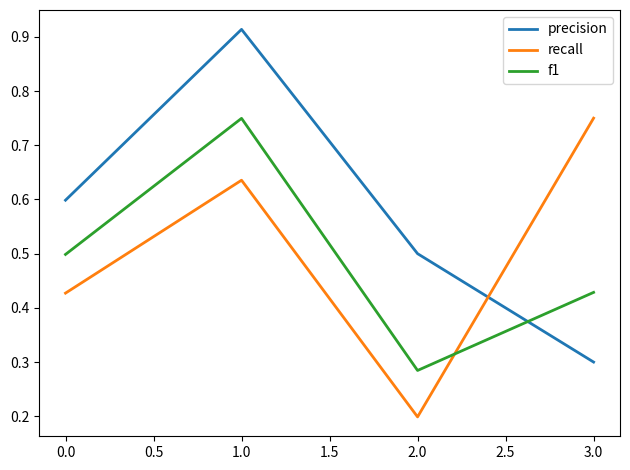

Which series has the largest range (max minus min)?

precision